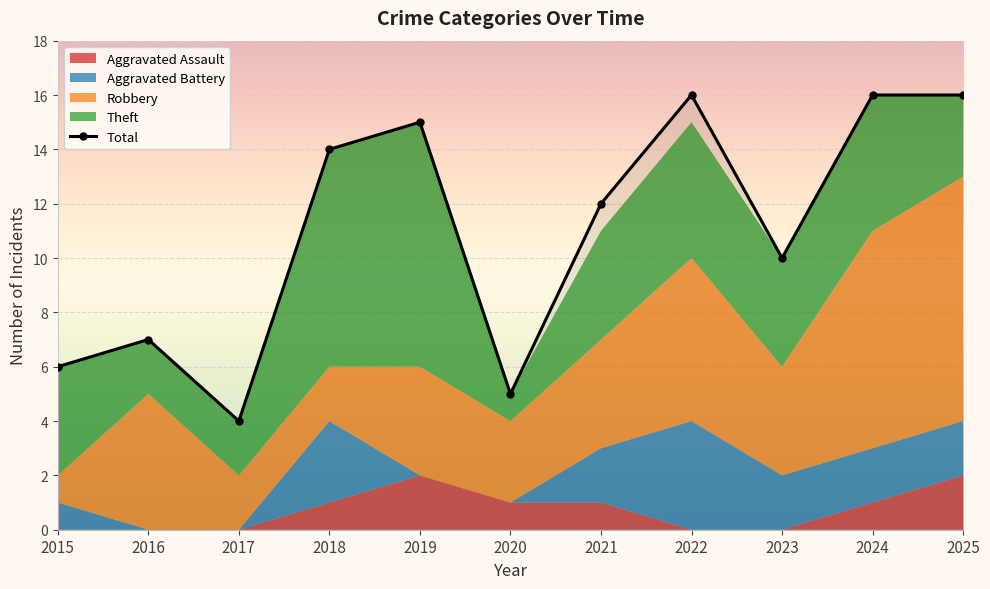

How many lines are shown in the chart?

1